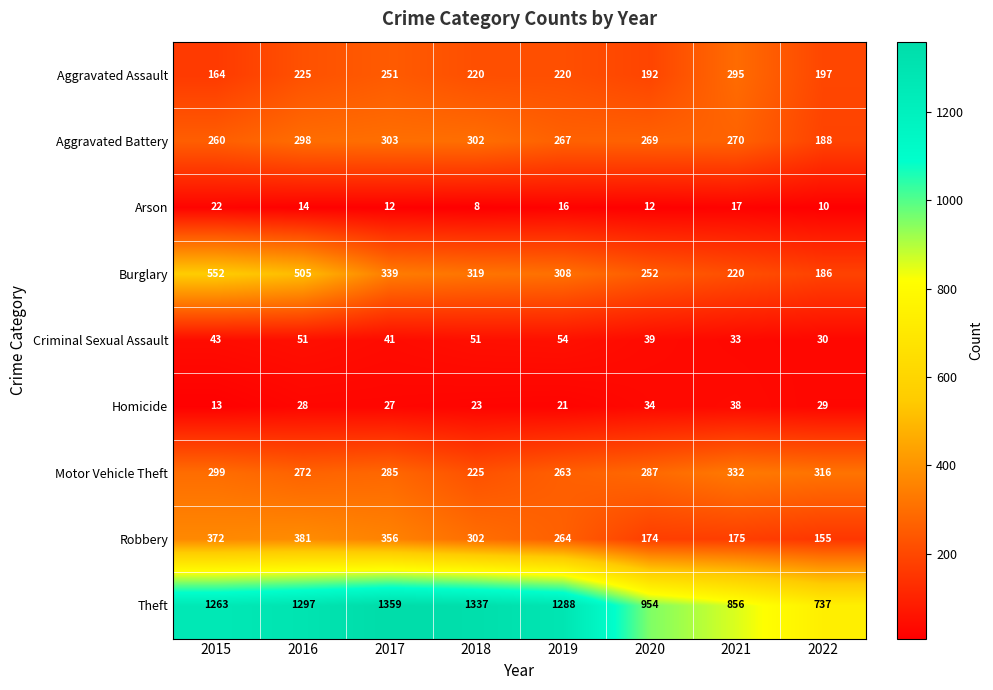

Which category has the highest value in the Robbery series?

2016